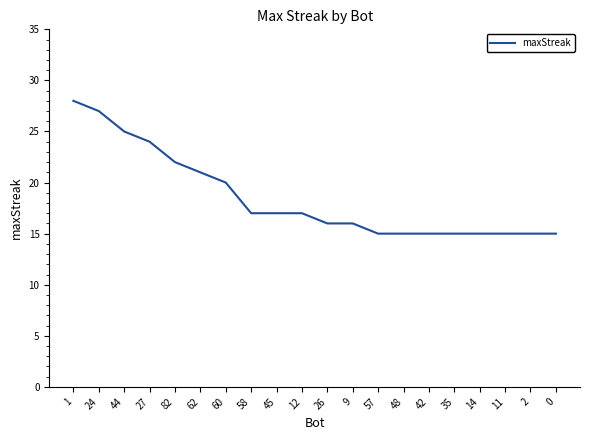

Which has a higher value, 11 or 82?

82